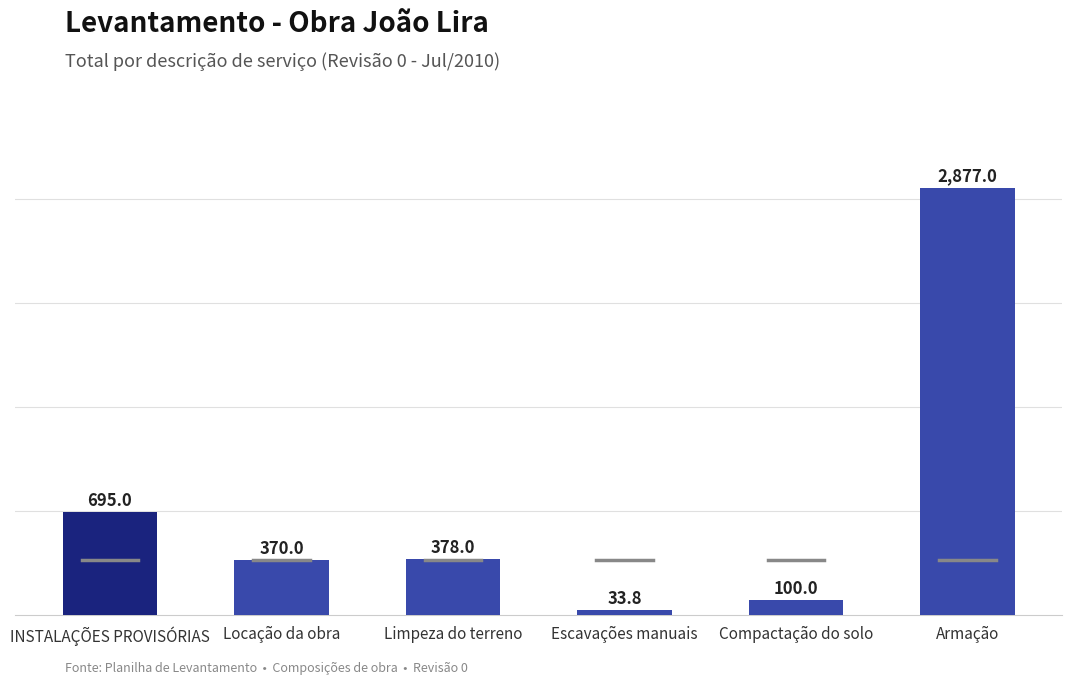

True or false: the data shows 506.0 at Limpeza do terreno.

False